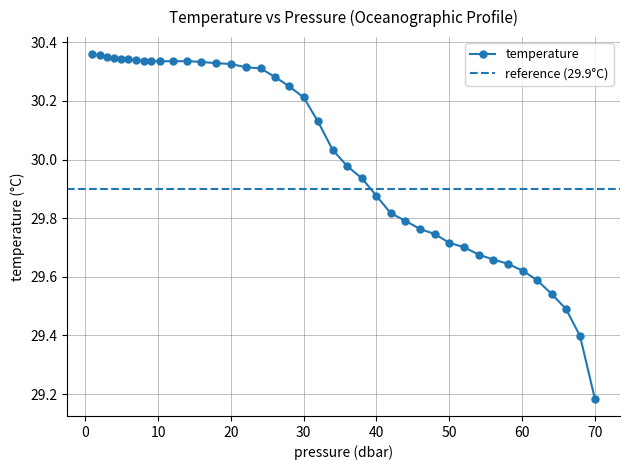

Rank the categories by value from lowest to highest.

70.0, 67.959999, 66.040001, 64.080002, 62.040001, 60.080002, 58.0, 56.0, 54.040001, 52.0, 50.0, 48.0, 46.0, 43.959999, 41.959999, 40.0, 37.959999, 36.0, 33.959999, 31.959999, 30.0, 28.0, 26.040001, 24.08, 22.040001, 20.0, 17.92, 15.96, 12.0, 9.04, 10.28, 13.96, 8.04, 7.0, 5.92, 4.96, 3.96, 2.96, 1.96, 0.96